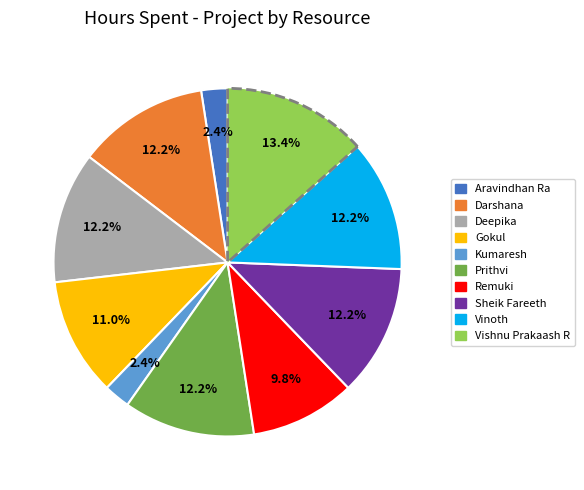

To the nearest percent, what is the difference between the Aravindhan Ra and Deepika slice percentages?

10%